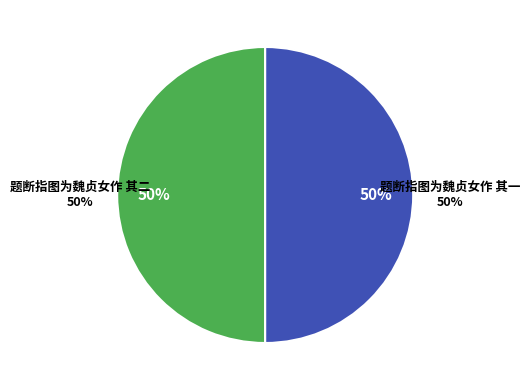

True or false: 题断指图为魏贞女作 其二 accounts for 57% of the total.

False